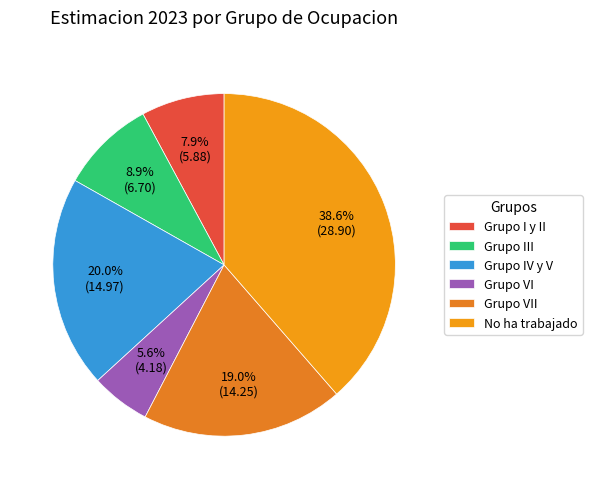

What is the smallest slice in the pie chart?

Grupo VI